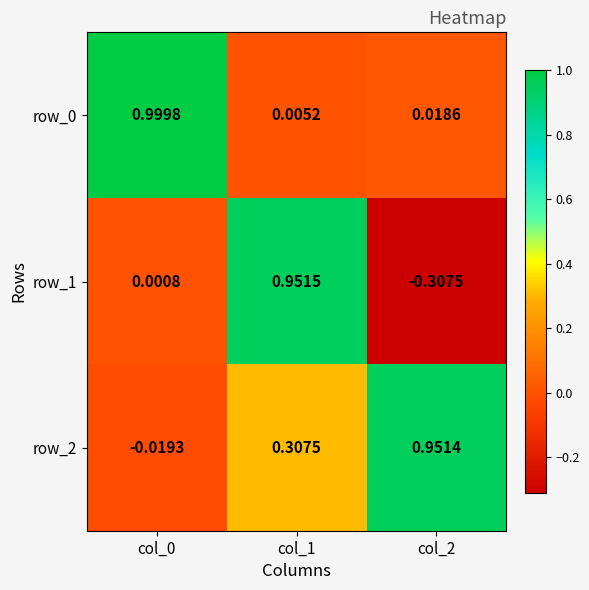

Is the value of row_2 at col_0 greater than the value of row_1 at col_0?

No